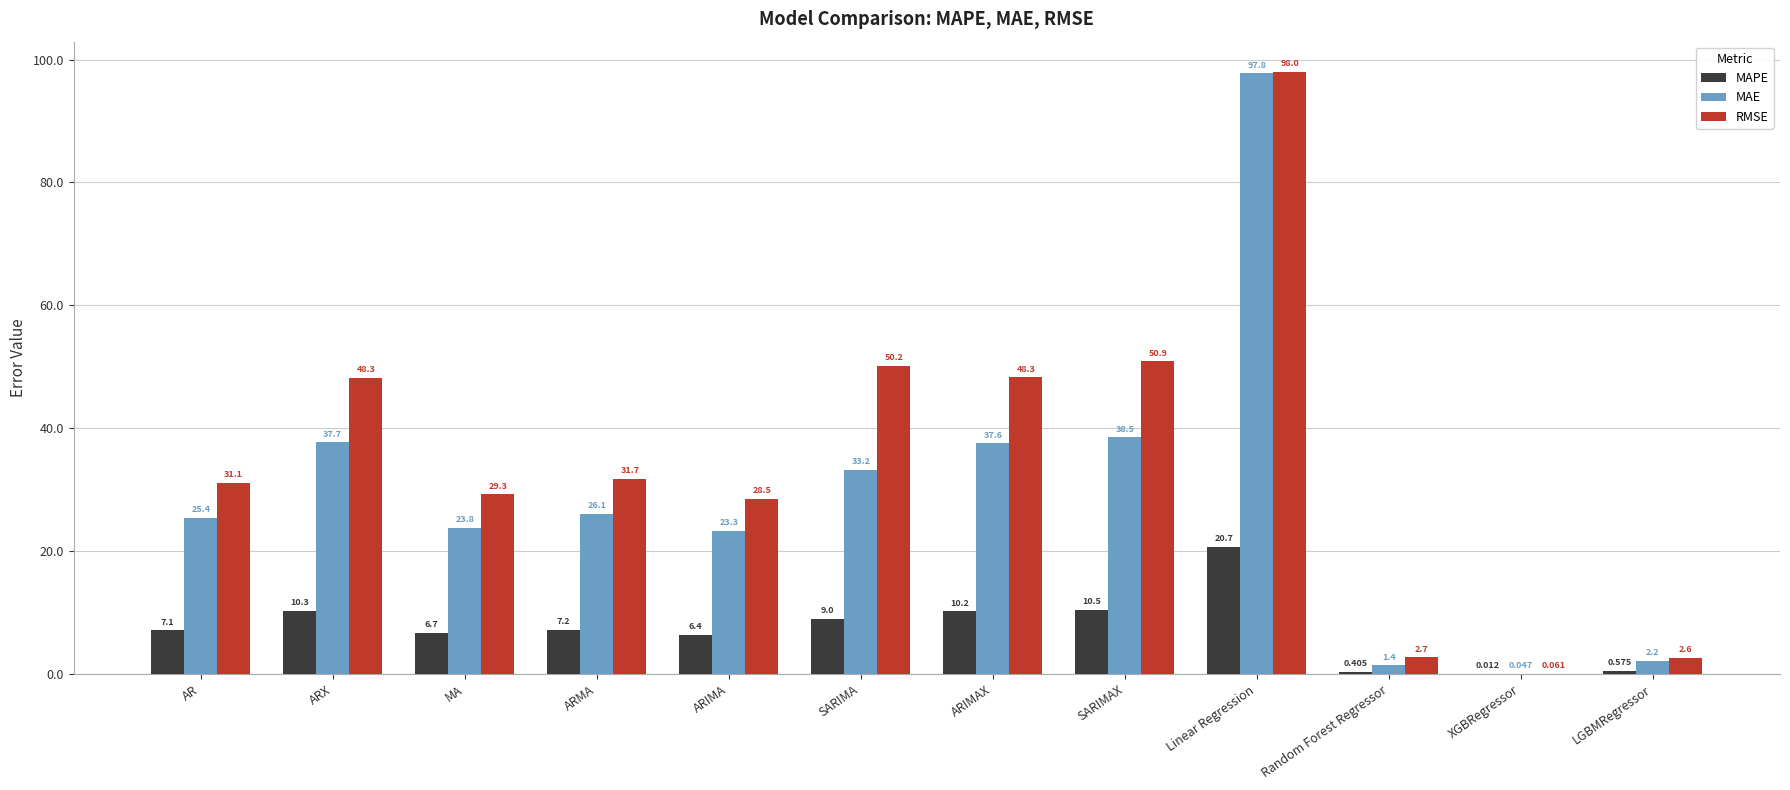

At which label does MAE reach its peak?

Linear Regression